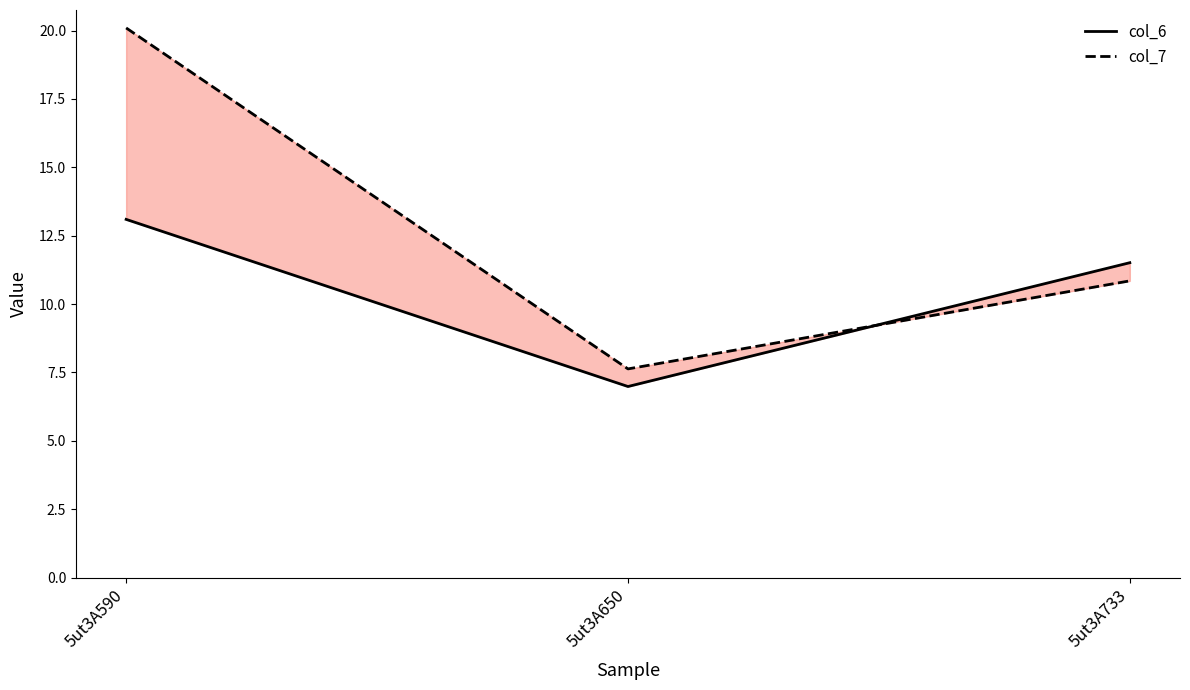

What is the smallest value displayed?

7.0